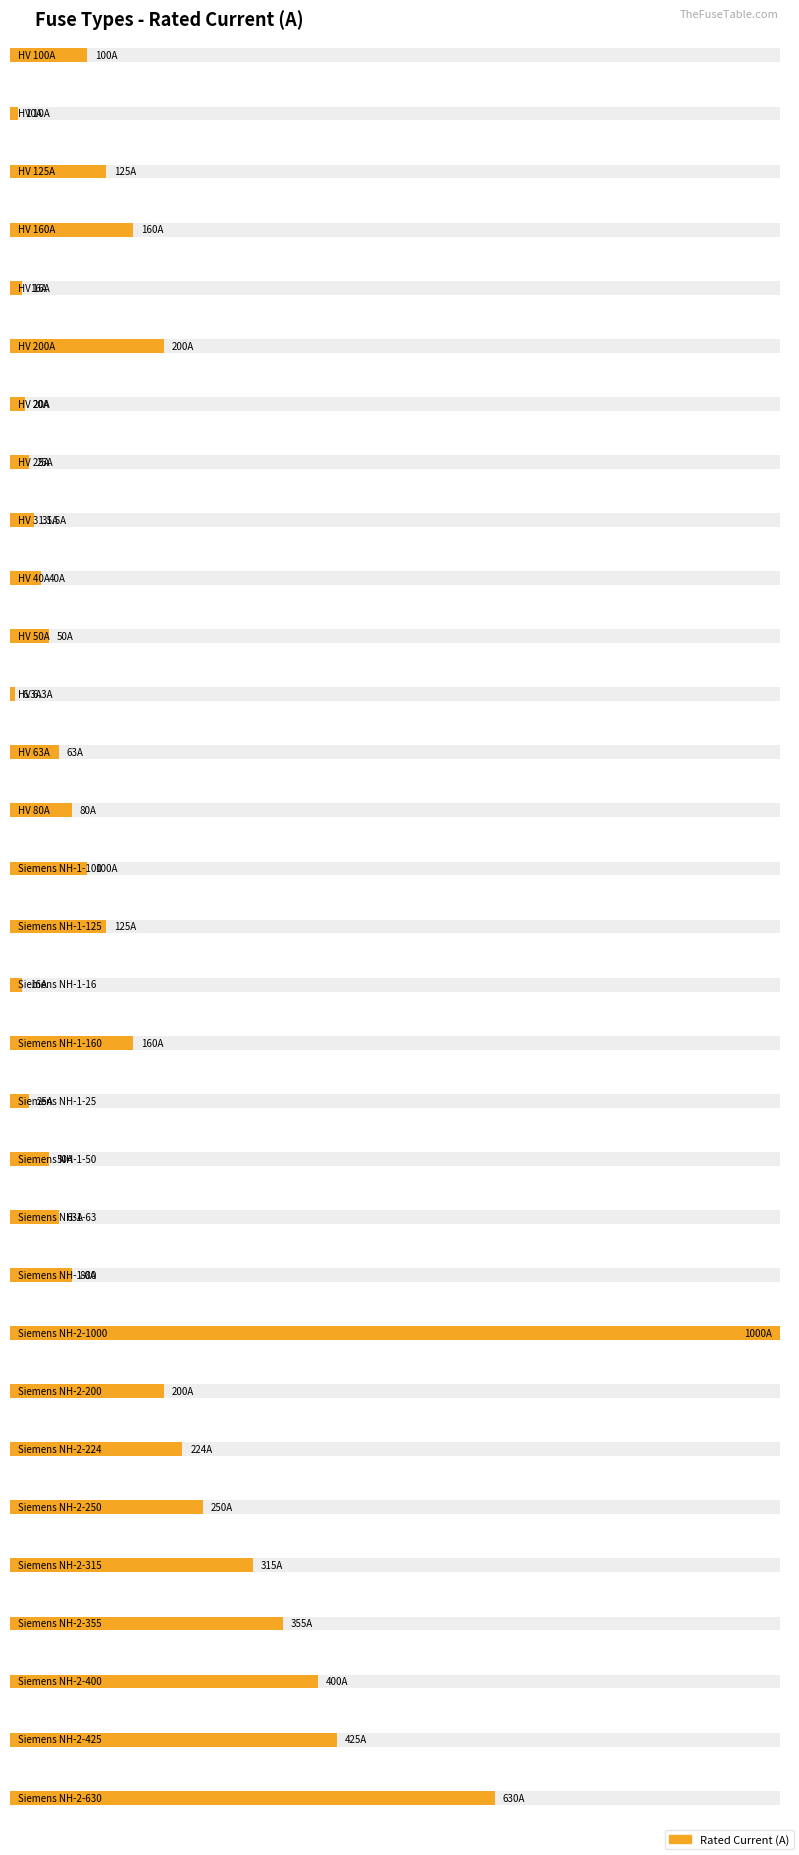

Rank the categories by value from lowest to highest.

HV 6.3A, HV 10A, HV 16A, Siemens NH-1-16, HV 20A, HV 25A, Siemens NH-1-25, HV 31.5A, HV 40A, HV 50A, Siemens NH-1-50, HV 63A, Siemens NH-1-63, HV 80A, Siemens NH-1-80, HV 100A, Siemens NH-1-100, HV 125A, Siemens NH-1-125, HV 160A, Siemens NH-1-160, HV 200A, Siemens NH-2-200, Siemens NH-2-224, Siemens NH-2-250, Siemens NH-2-315, Siemens NH-2-355, Siemens NH-2-400, Siemens NH-2-425, Siemens NH-2-630, Siemens NH-2-1000